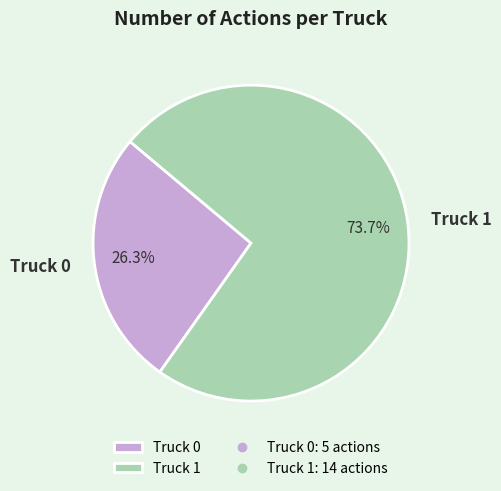

Count the number of slices in the pie.

2